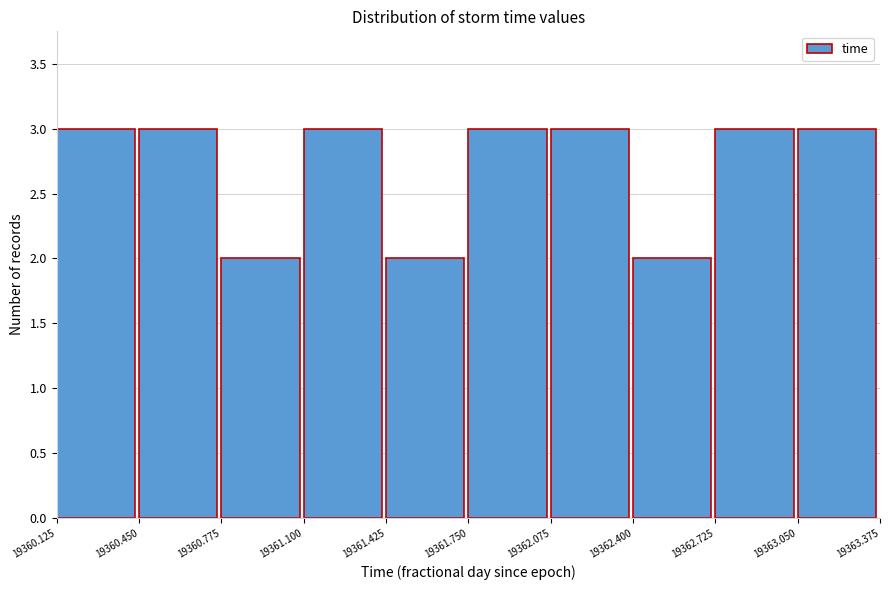

How tall is the bar that spans 19360.125 to 19360.450 on the x-axis? The values are not printed on the chart, so give them approximately, as read against the axis.

3